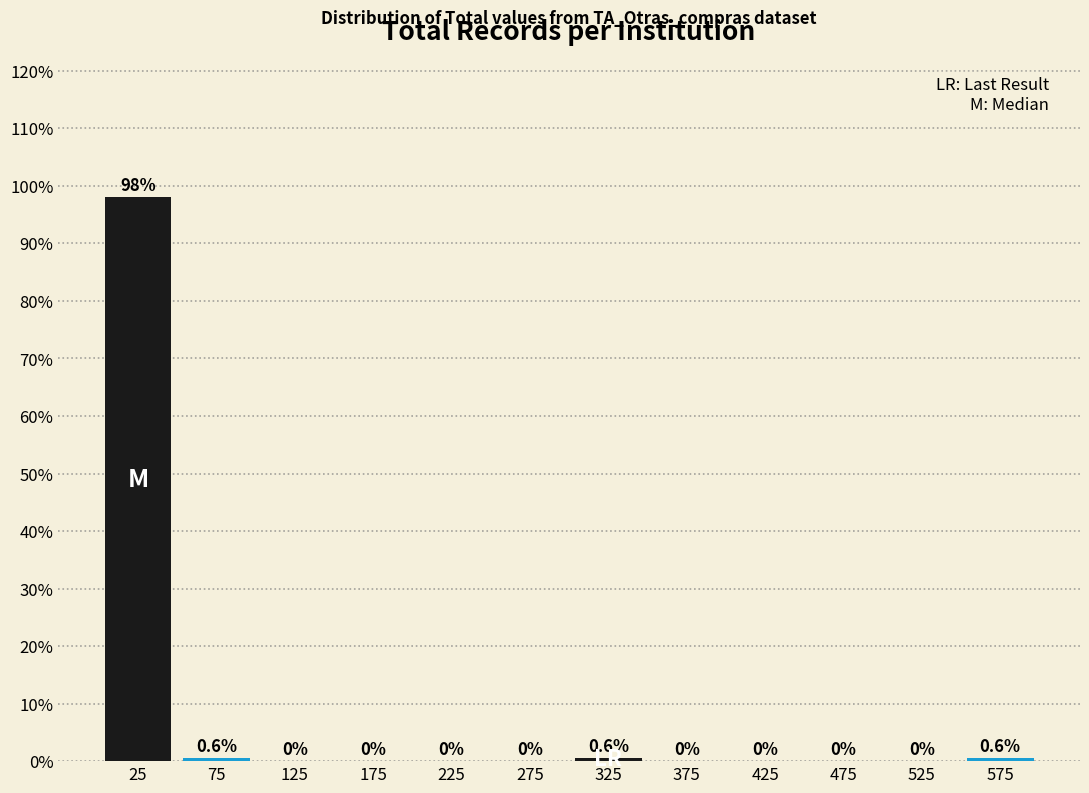

What is the height of the bar covering 0 to 50 on the x-axis?

98.1